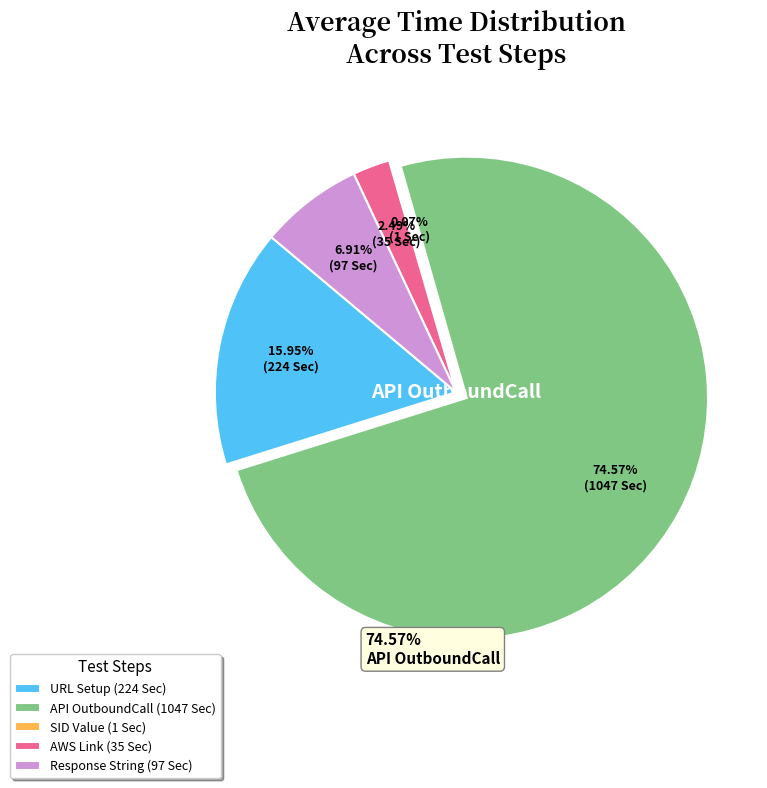

Is API OutboundCall (1047 Sec) the majority of the pie?

Yes